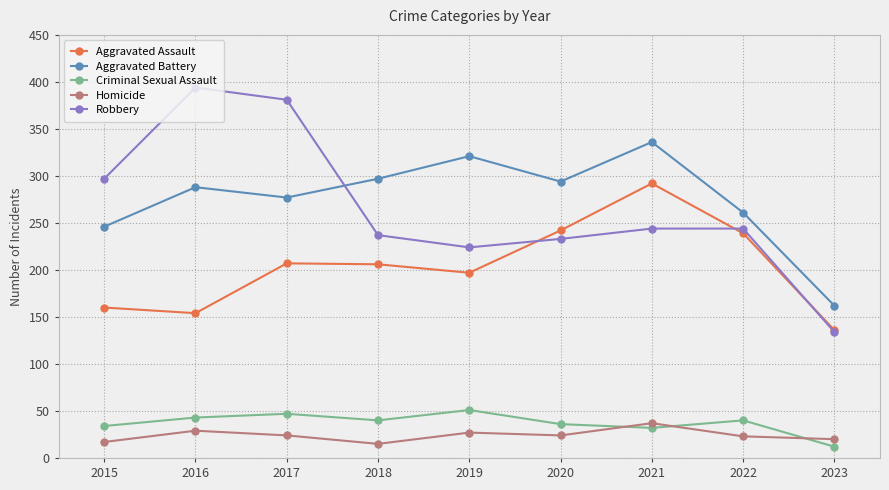

The value of Robbery at 2022 is 372. True or false?

False